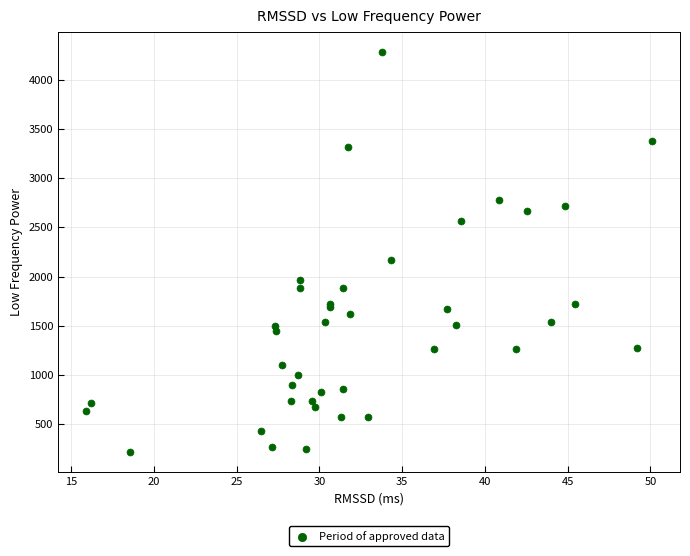

What Y value in the scatter plot is closest to 2248?

2169.8